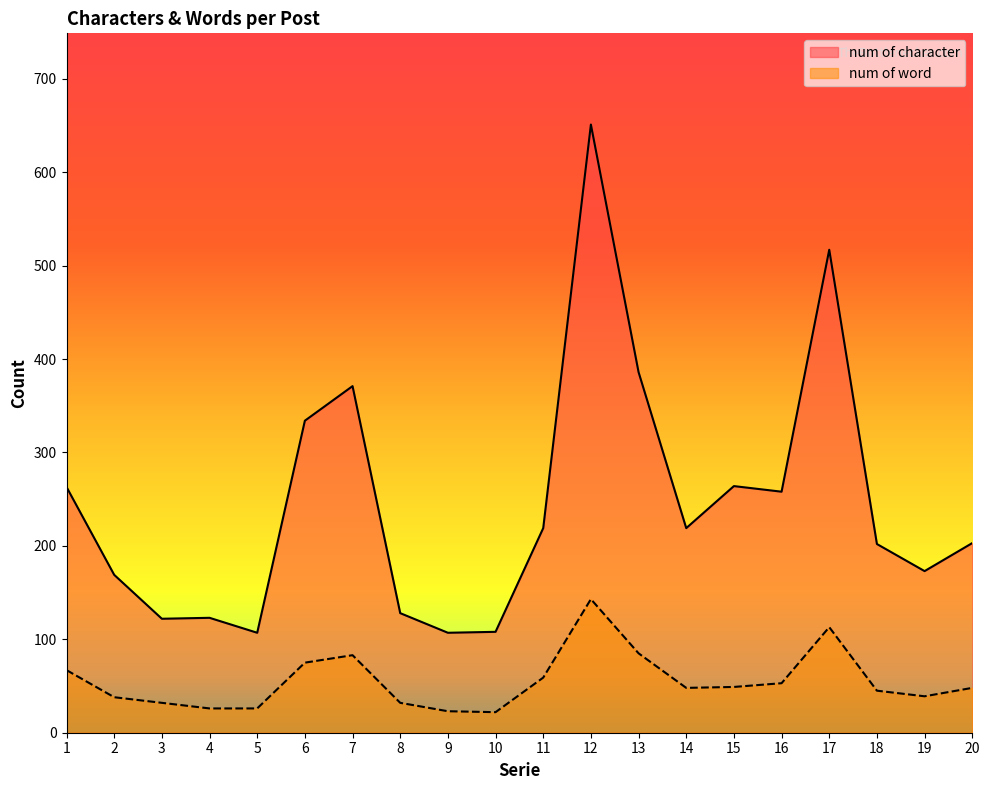

At which category does num of word reach its first local peak?

7